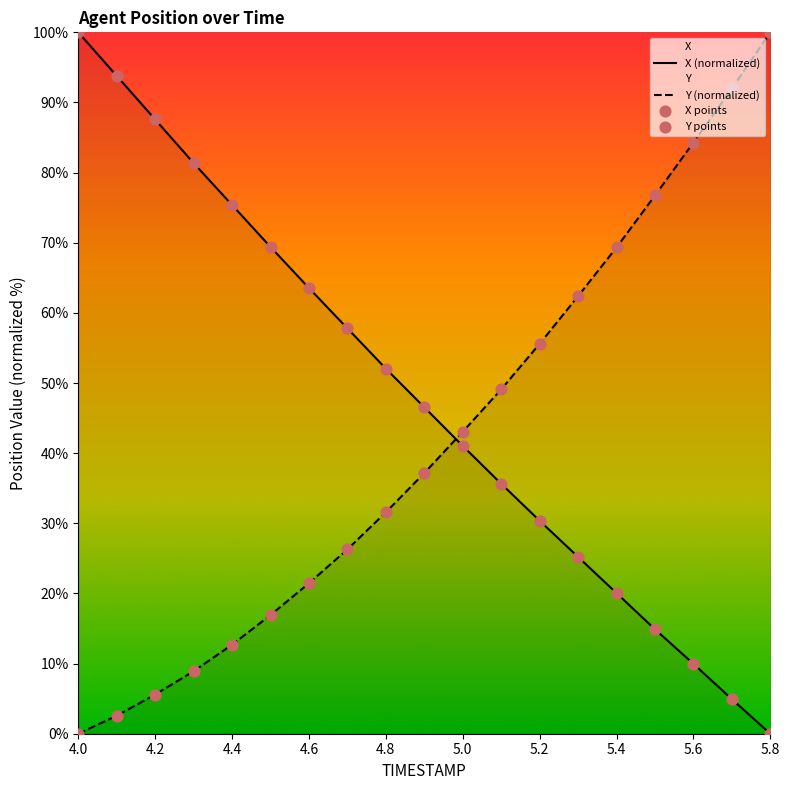

Which series has the widest spread of Y values?

X